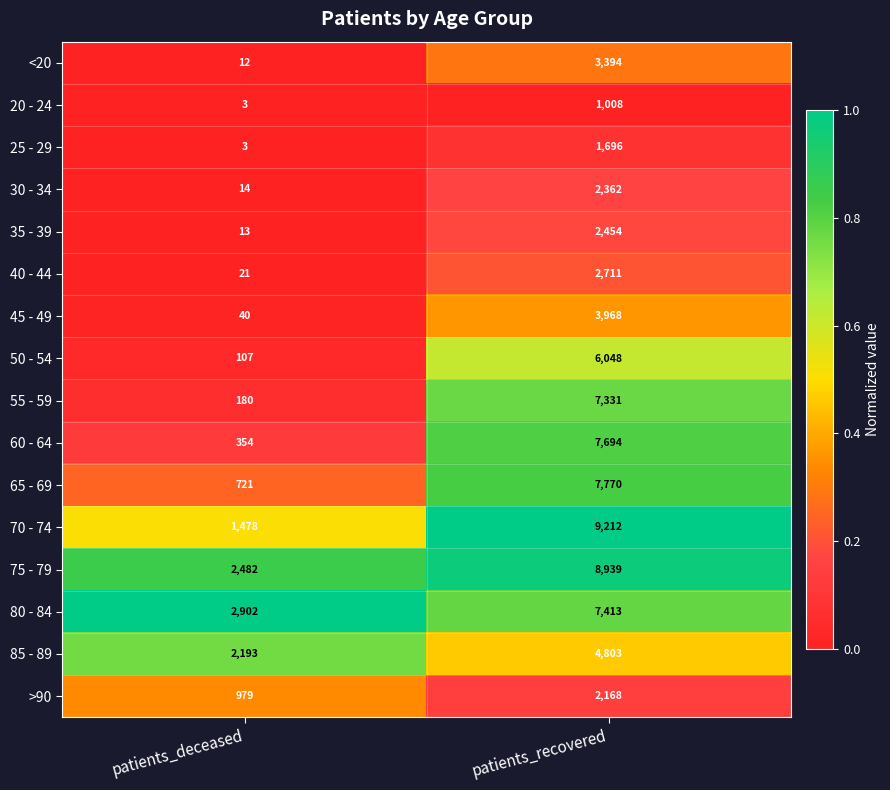

What is the smallest value displayed?

3